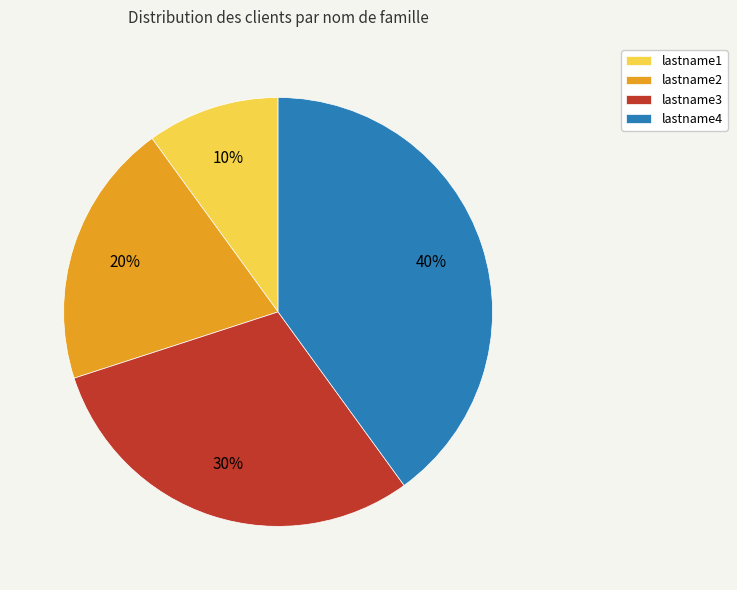

To the nearest percent, what is the combined percentage of lastname3 and lastname1?

40%